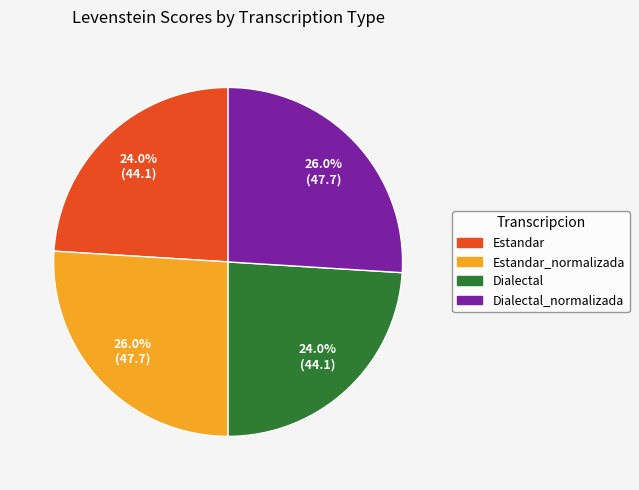

Does any single category account for the majority?

No